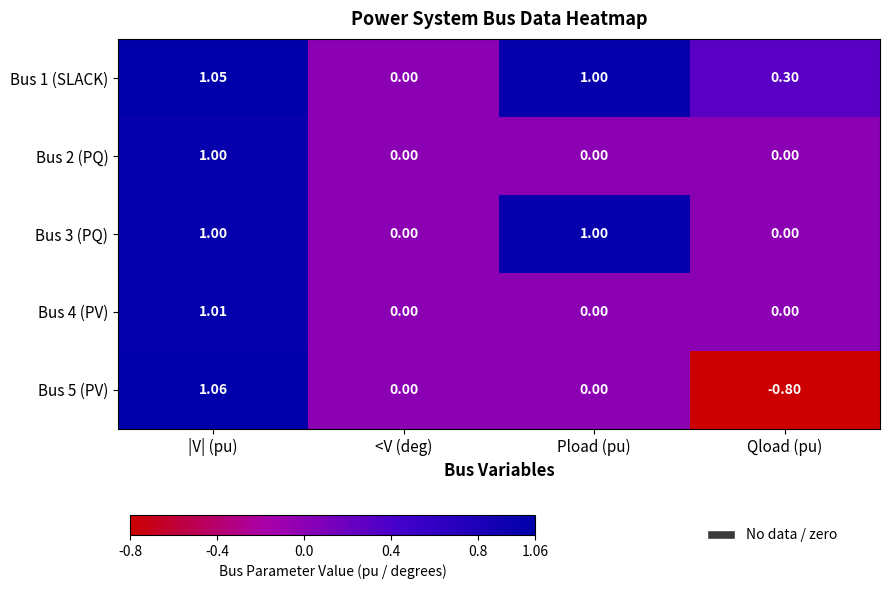

What is the smallest value displayed?

-0.8